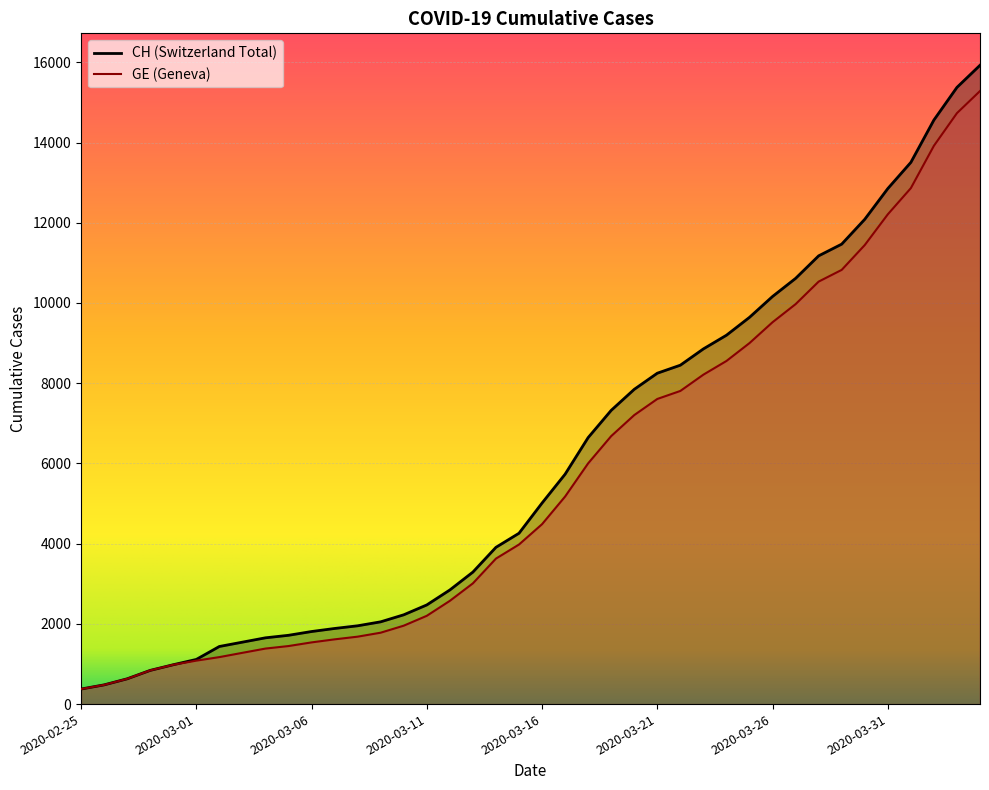

What is the value of the CH point at the 13th from the left?

1952